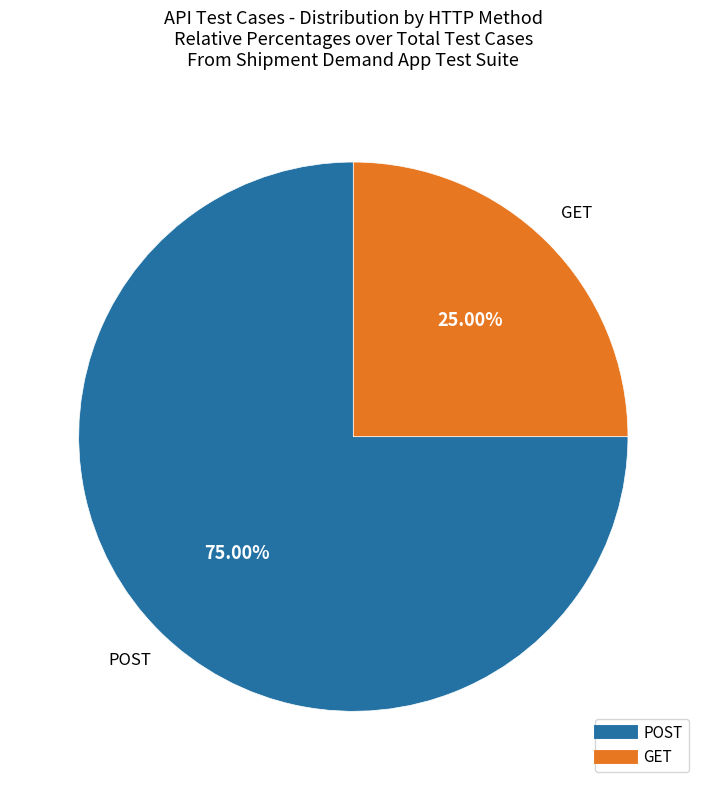

Is it true that GET is 37% of the pie?

False